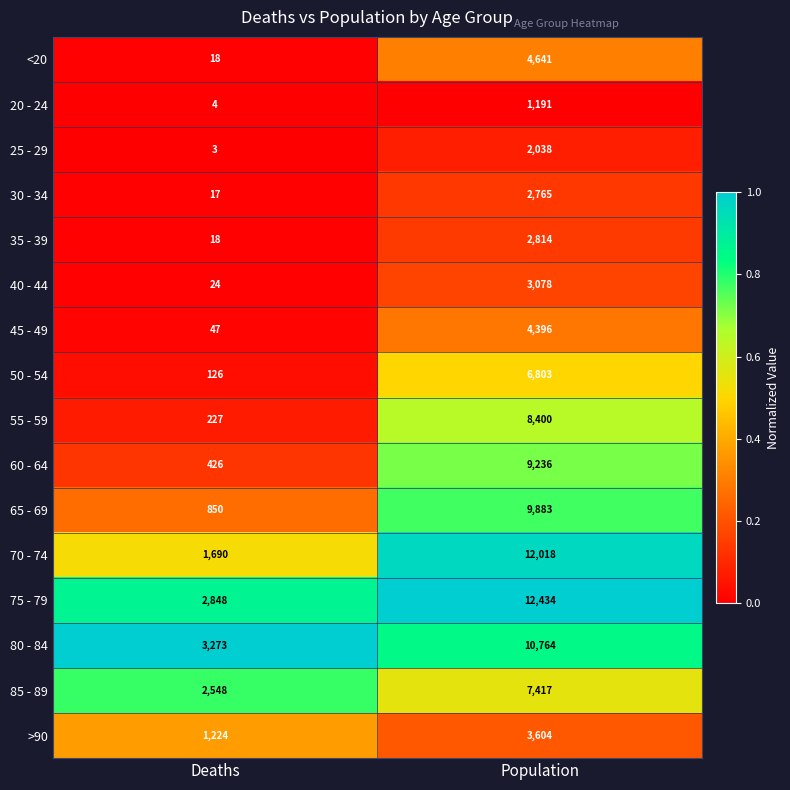

True or false: 60 - 64 has a value of 13084 at Population.

False